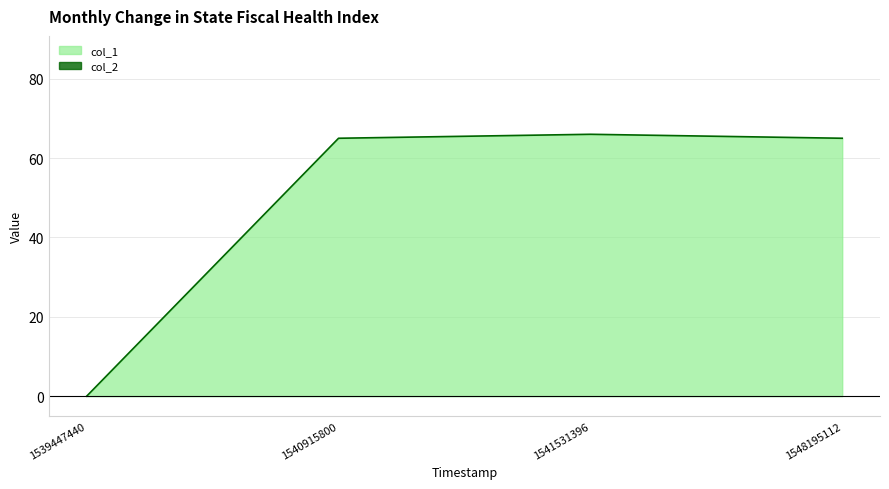

The chart shows a value of 25 at 1548195112. True or false?

False